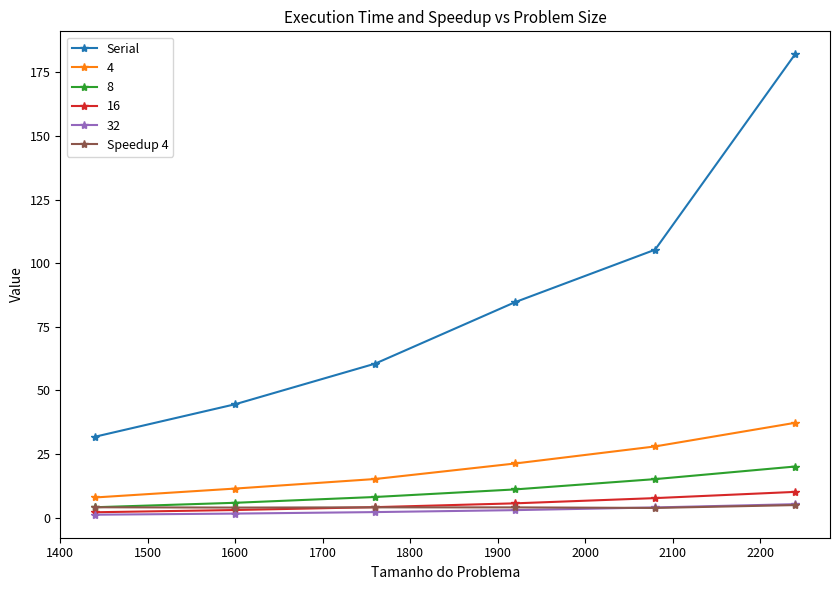

True or false: Speedup 4 and Serial intersect in this chart.

False